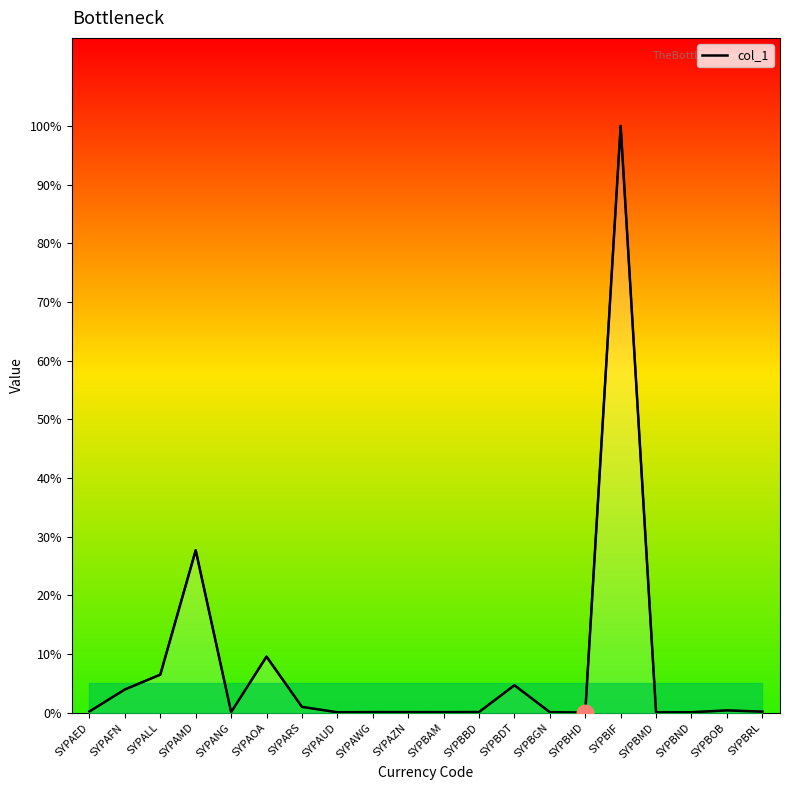

Rank the categories by value from lowest to highest.

SYPBHD, SYPBMD, SYPAUD, SYPBND, SYPBGN, SYPBAM, SYPAZN, SYPAWG, SYPANG, SYPBBD, SYPBRL, SYPAED, SYPBOB, SYPARS, SYPAFN, SYPBDT, SYPALL, SYPAOA, SYPAMD, SYPBIF